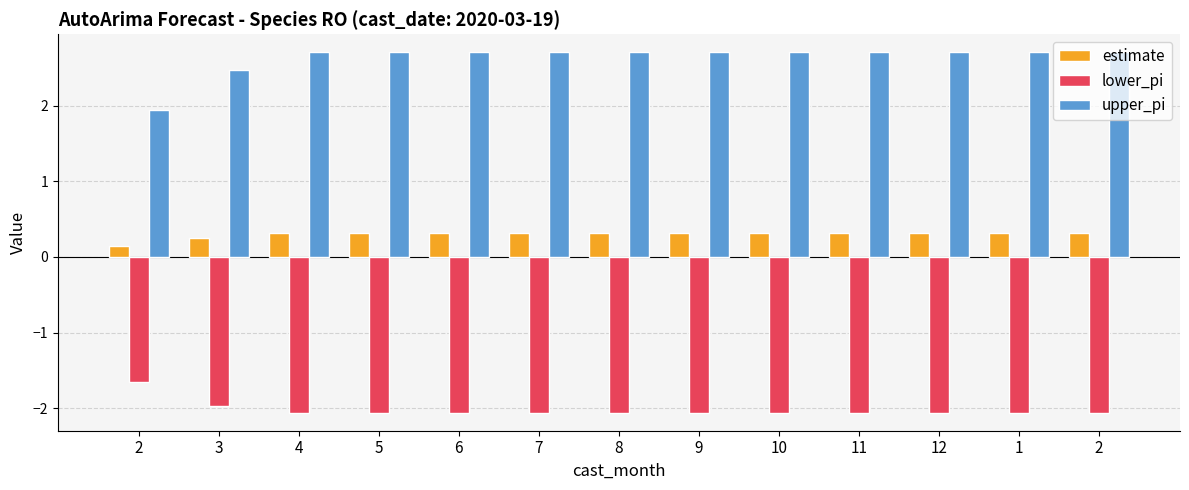

How many values in the lower_pi series are below -2?

11